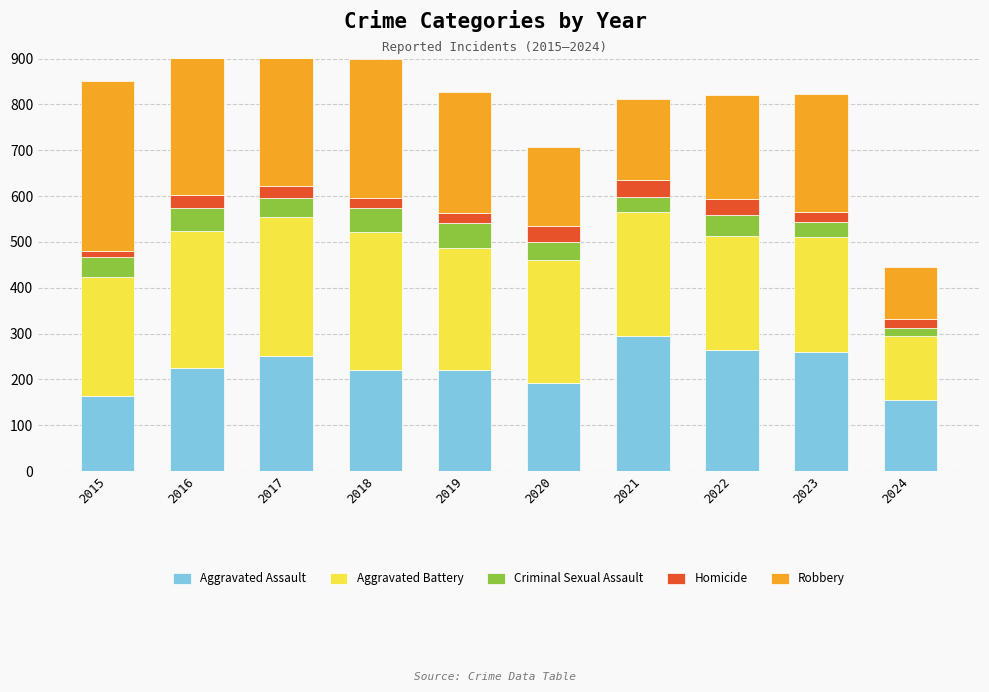

The value of Homicide at 2017 is 27. True or false?

True